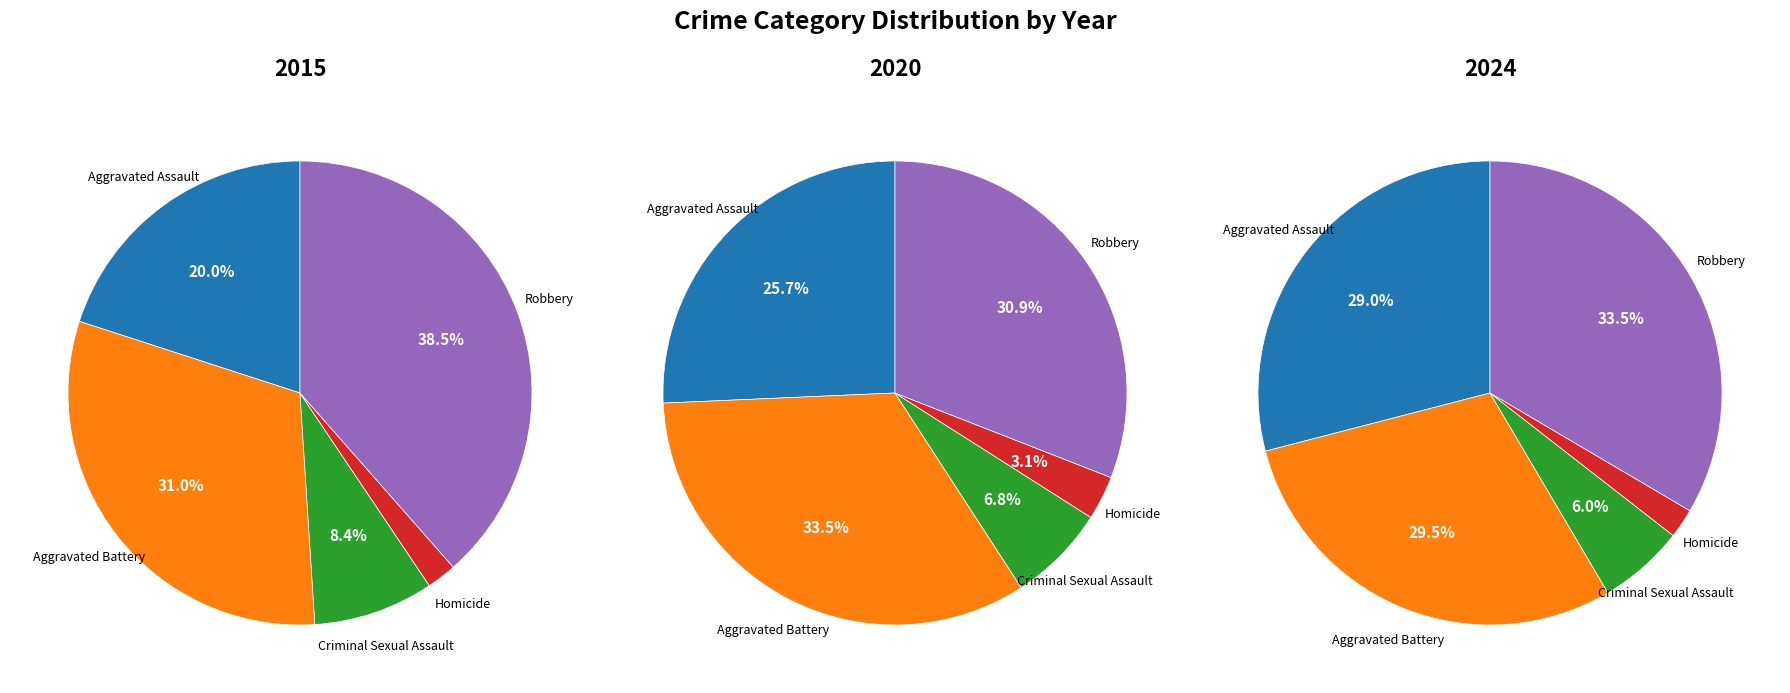

Which has a higher value, Aggravated Assault or Aggravated Battery?

Aggravated Battery